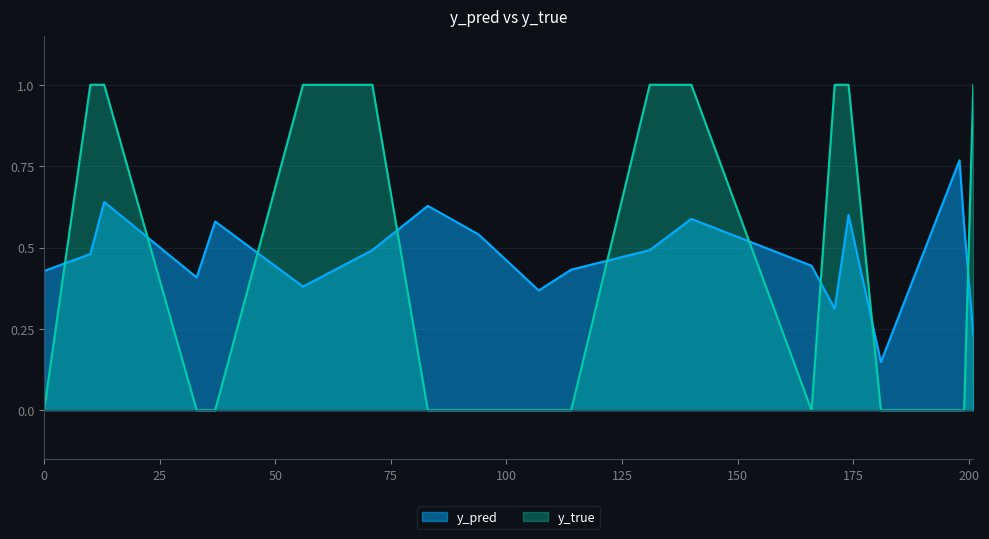

At how many categories does at least one series exceed 0?

20